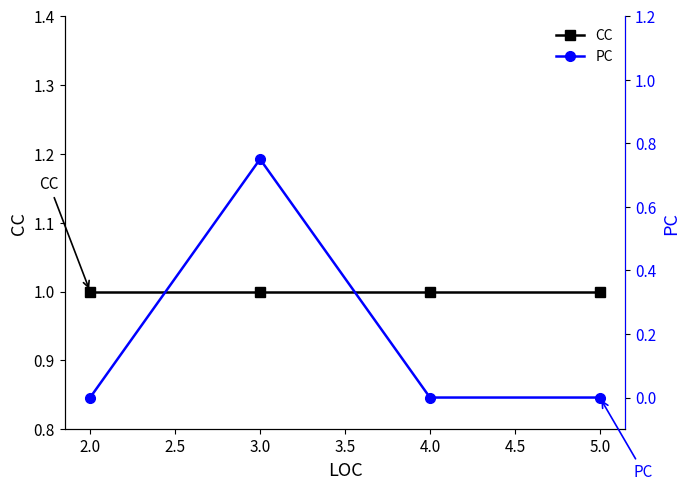

Which series has the widest spread of values?

PC